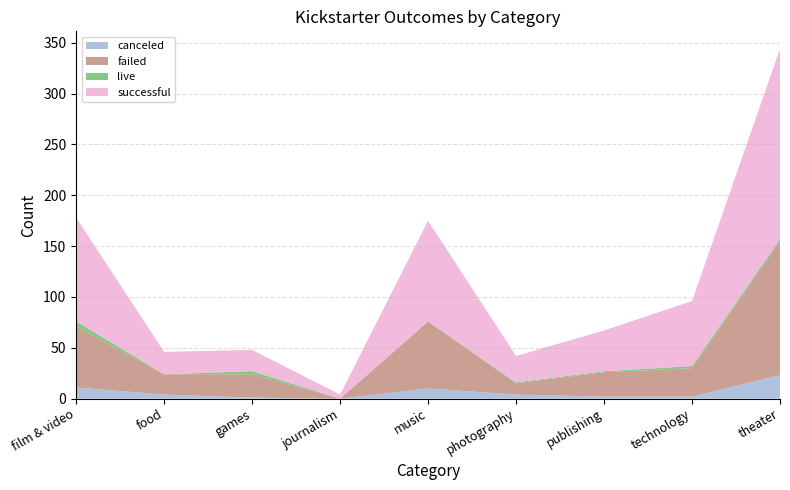

Reading left to right, transcribe all the data shown in this chart.

canceled: 11	4	1	0	10	4	2	2	23
failed: 60	20	23	0	66	11	24	28	132
live: 5	0	3	0	0	1	1	2	2
successful: 102	22	21	4	99	26	40	64	187